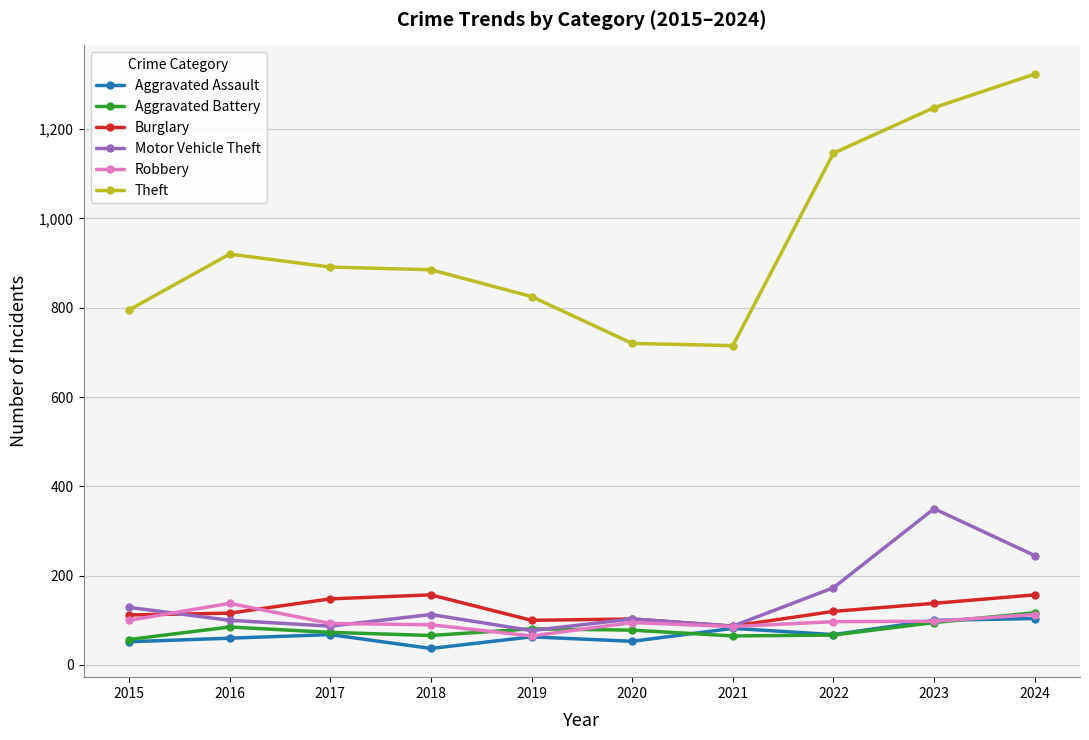

True or false: Aggravated Battery has more than 0 interior local peaks.

True